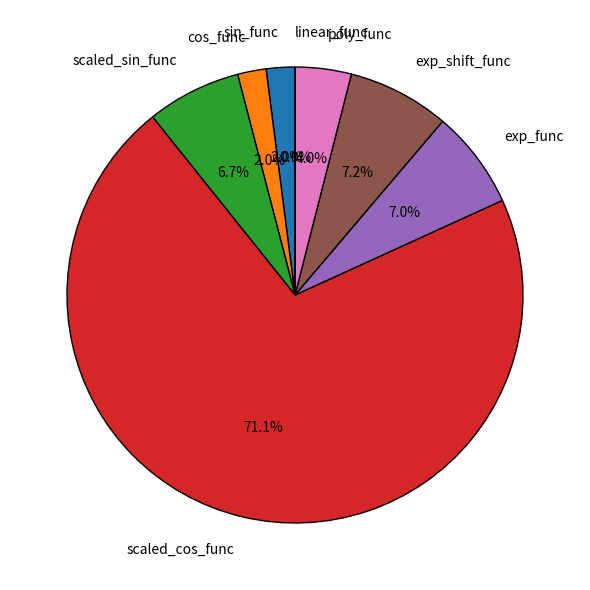

What is the largest slice in the pie chart?

scaled_cos_func